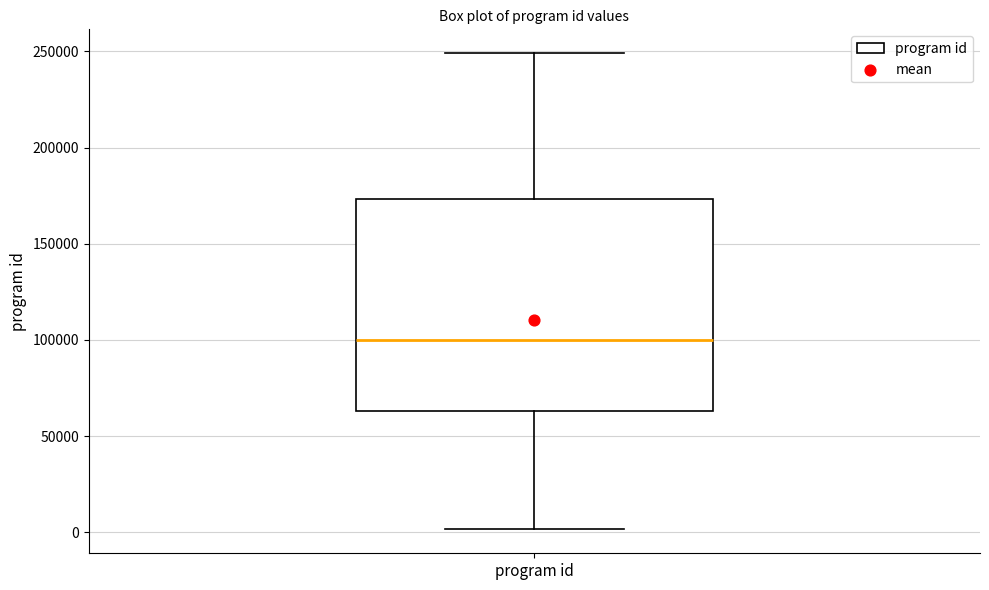

Read this box plot against the y-axis: the position of the median line, the range covered by the box, and the ends of both whiskers. The values are not printed on the chart, so give them approximately, as read against the axis.

median 100000, box 65000 to 175000, whiskers 0 to 250000